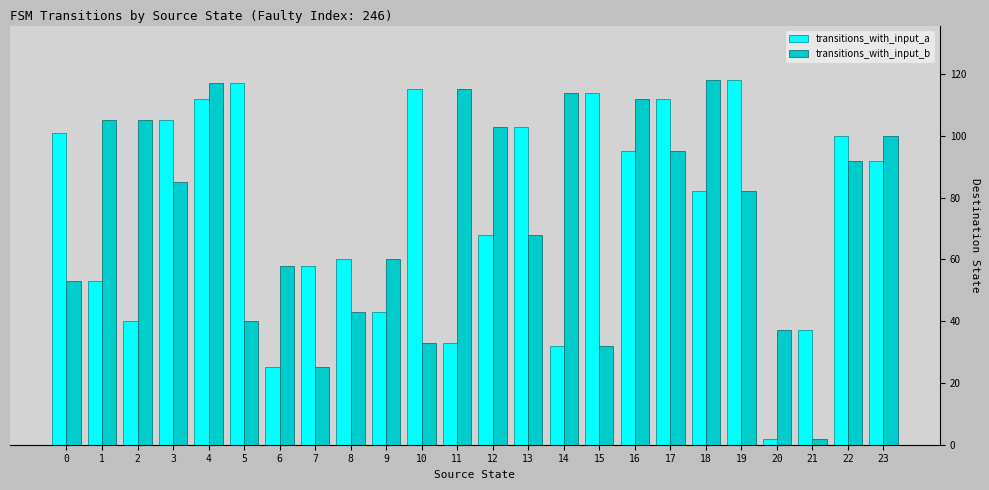

Which series changed the most between 4 and 16?

transitions_with_input_a